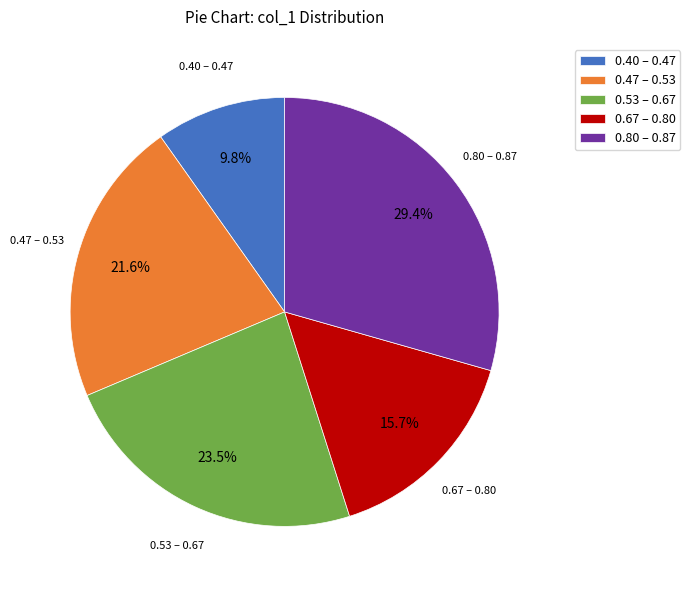

What is the smallest slice in the pie chart?

0.40 – 0.47